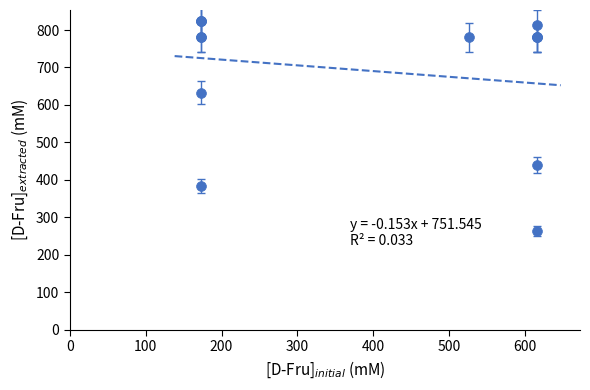

What Y value in the scatter plot is closest to 543?

632.9